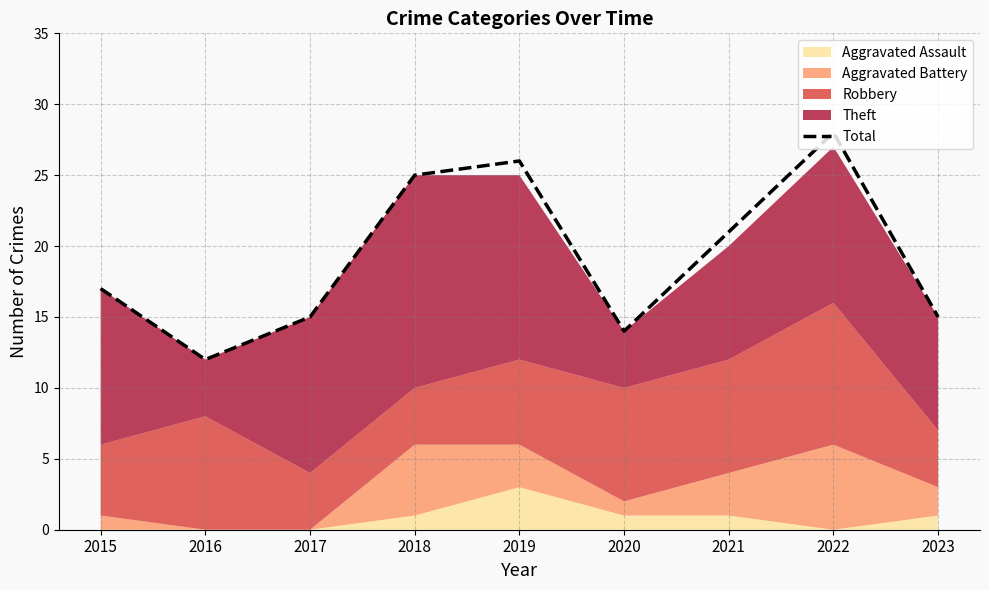

Which has a higher value, 2022 or 2016?

2022